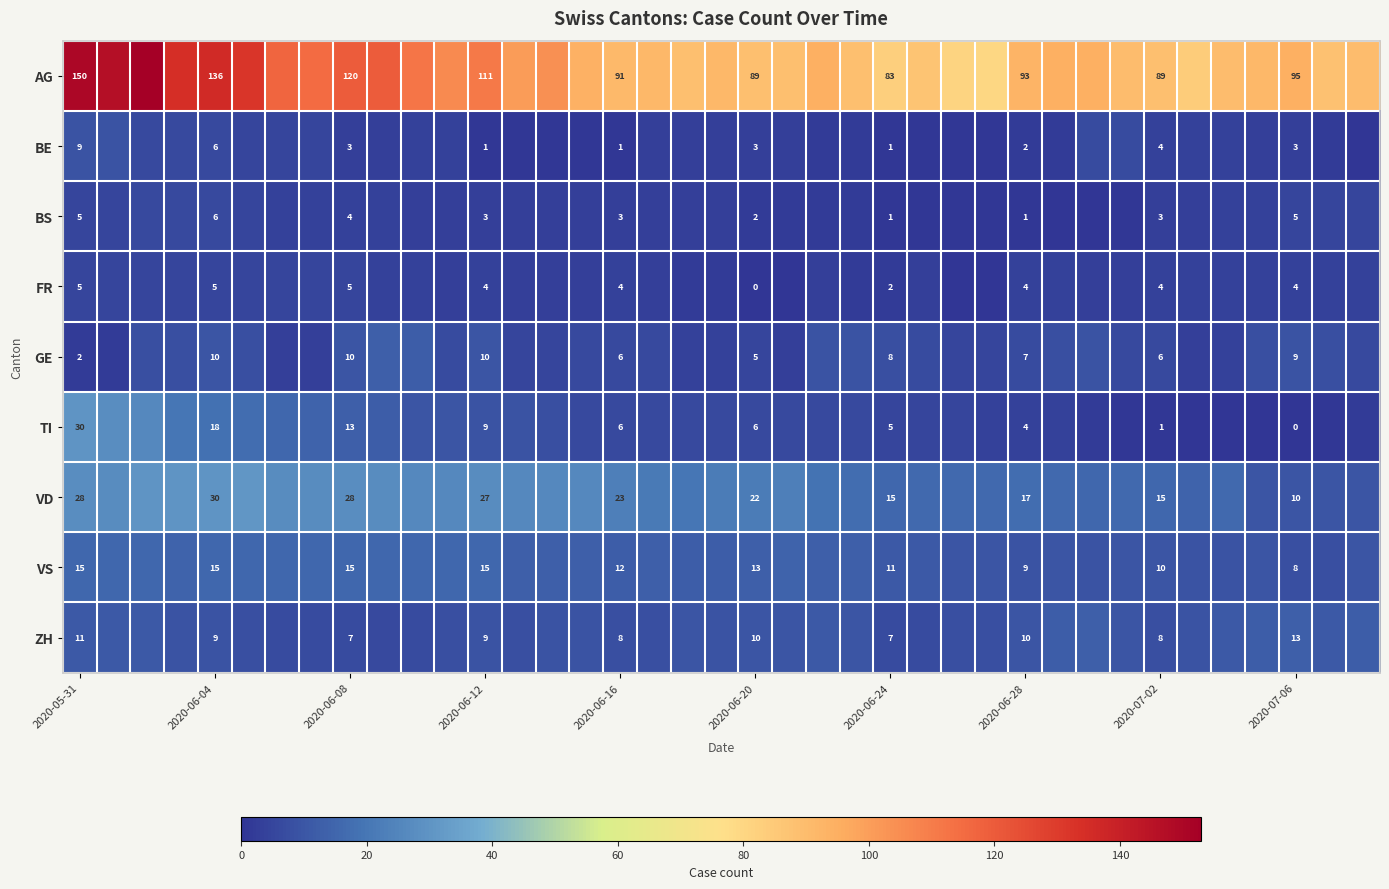

How many data points does each series have?

39